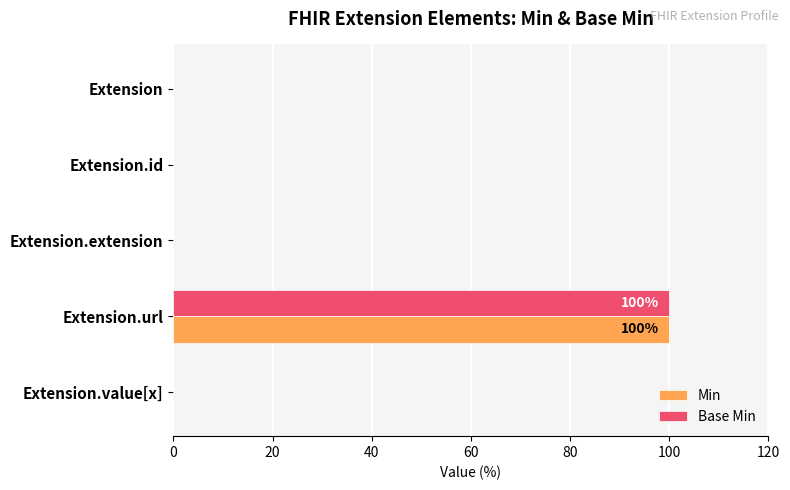

What are all the series names shown in the legend?

Min, Base Min